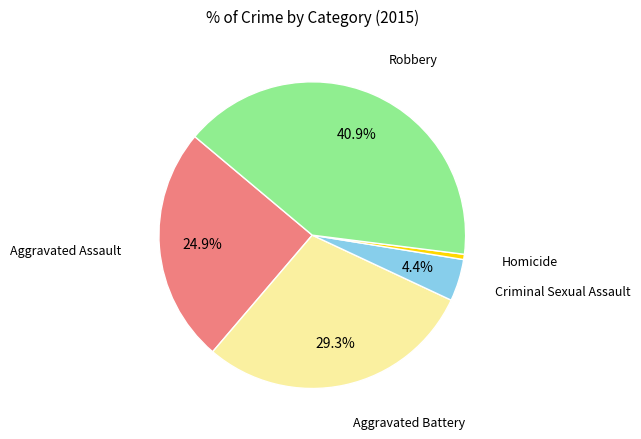

How many segments does this pie chart have?

5